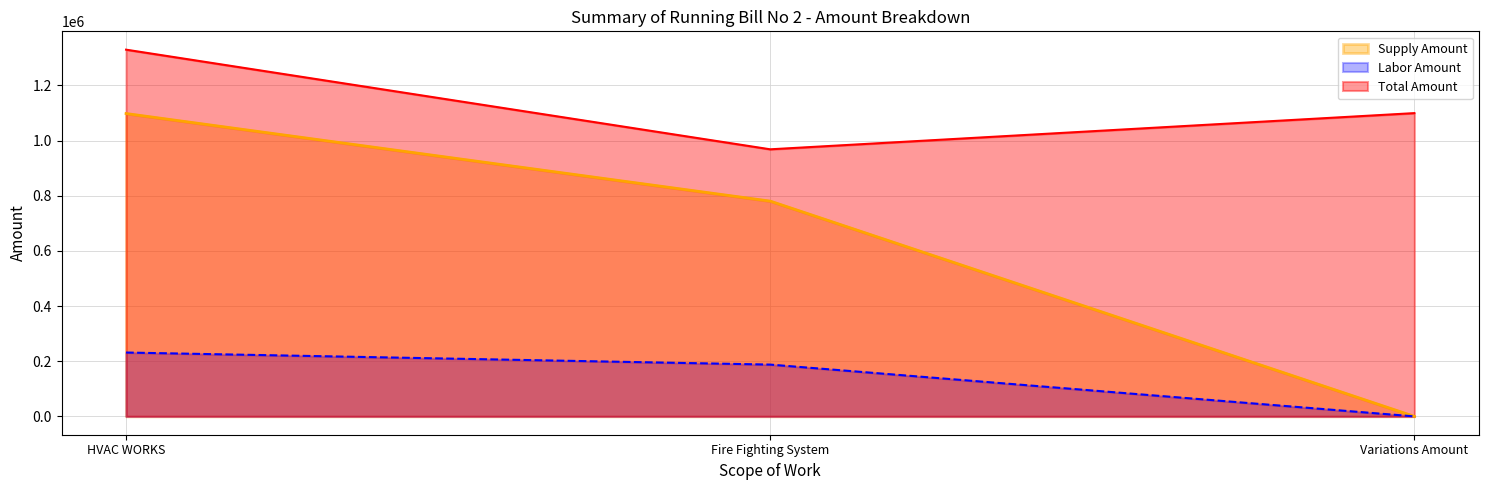

List the labels in order of Total Amount value, smallest first.

Fire Fighting System, Variations Amount, HVAC WORKS